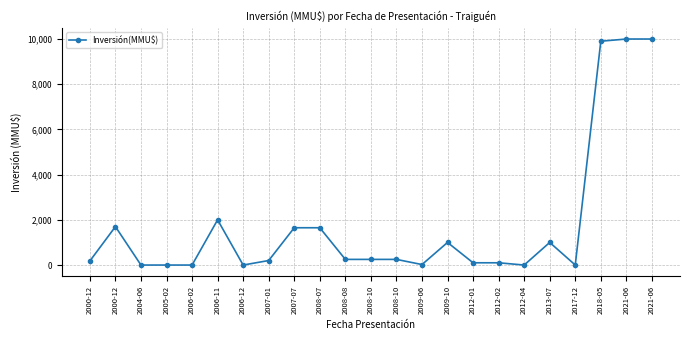

Rank the categories by value from lowest to highest.

2004-06, 2005-02, 2006-02, 2006-12, 2012-04, 2017-12, 2009-06, 2012-01, 2012-02, 2000-12, 2007-01, 2008-08, 2008-10, 2008-10, 2009-10, 2013-07, 2007-07, 2008-07, 2000-12, 2006-11, 2018-05, 2021-06, 2021-06